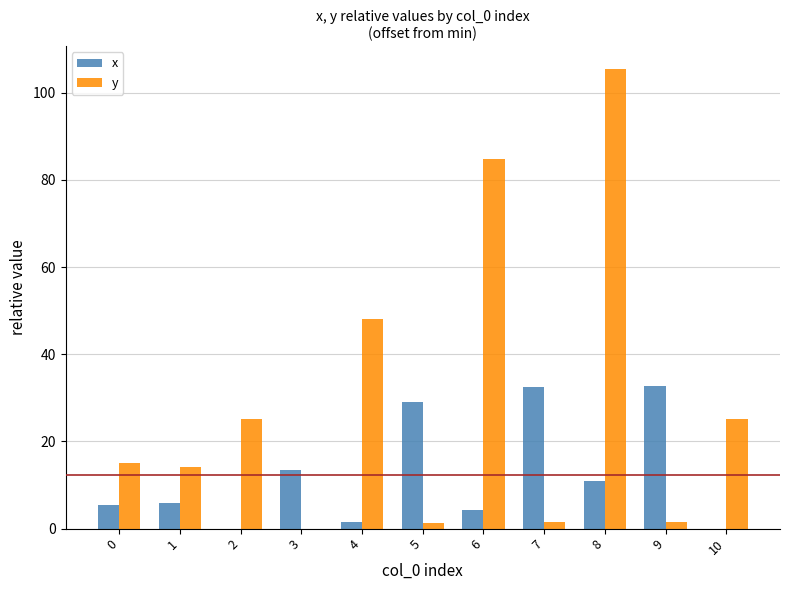

Which series has the largest total across all categories?

y